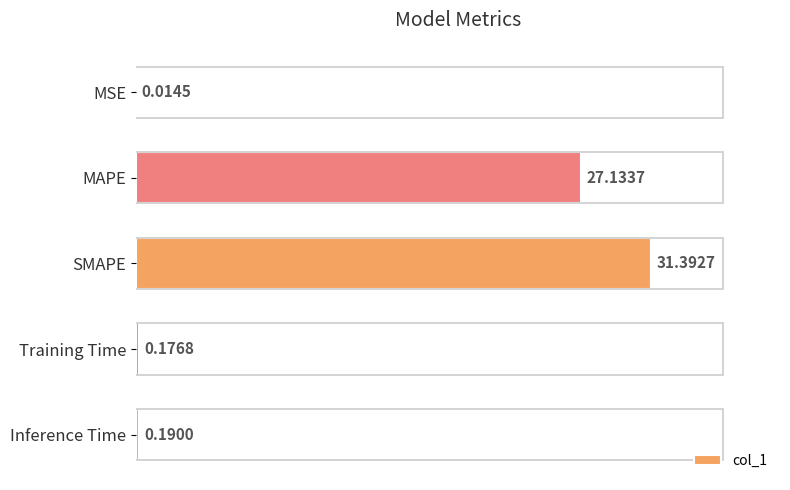

Does the chart contain stacked bars?

No